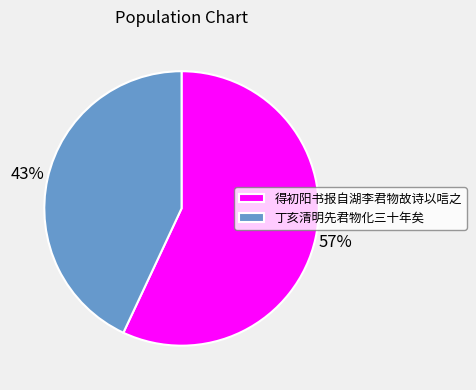

Rank the categories by value from highest to lowest.

得初阳书报自湖李君物故诗以唁之, 丁亥清明先君物化三十年矣